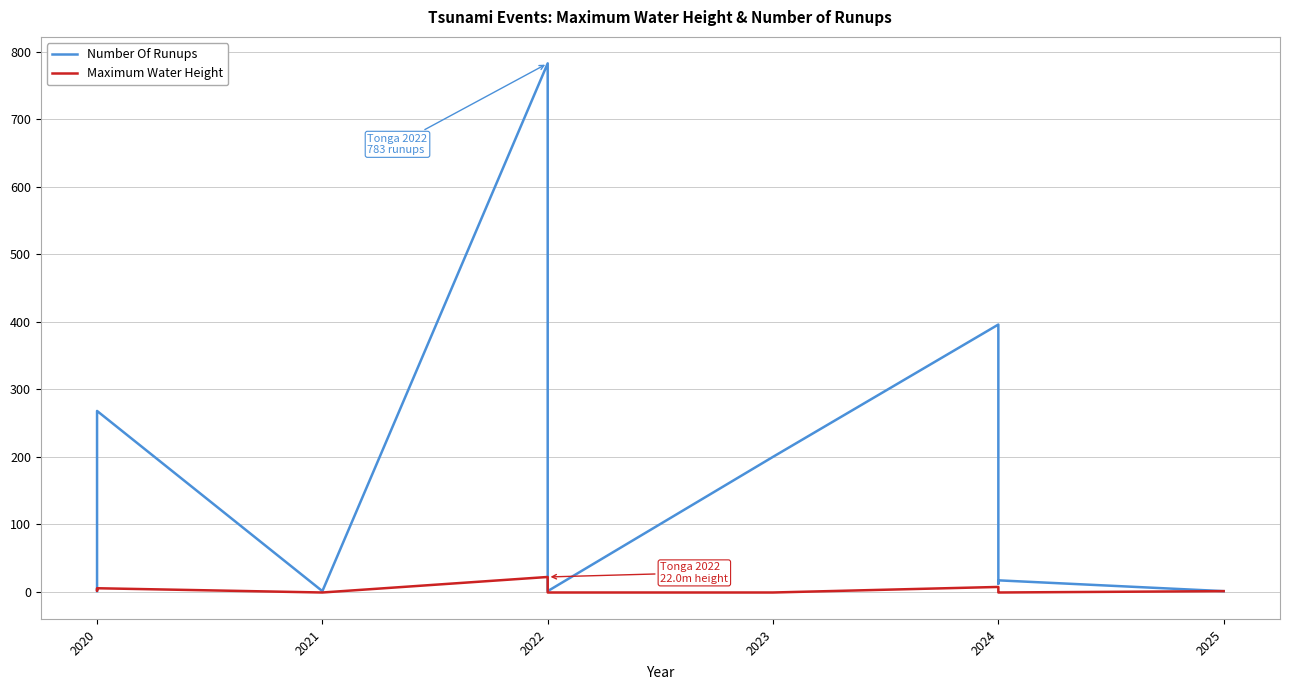

How many values in the Number Of Runups series exceed 14?

5